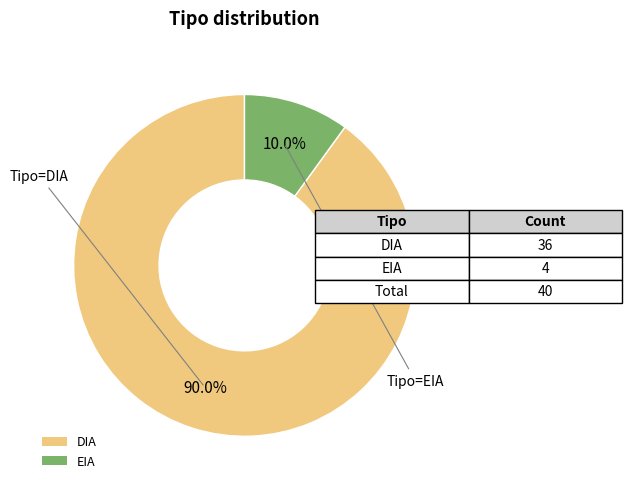

Rank the categories by value from lowest to highest.

EIA, DIA